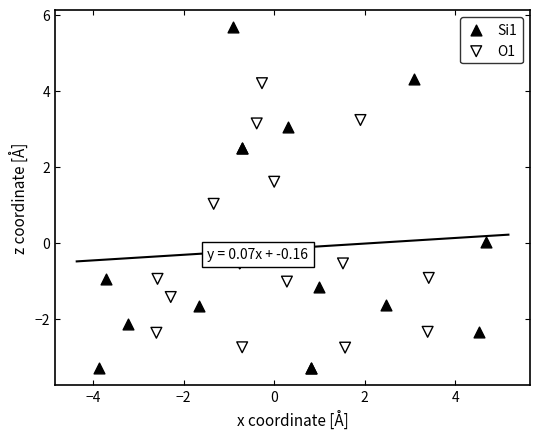

Which series reaches the maximum Y coordinate?

Si1